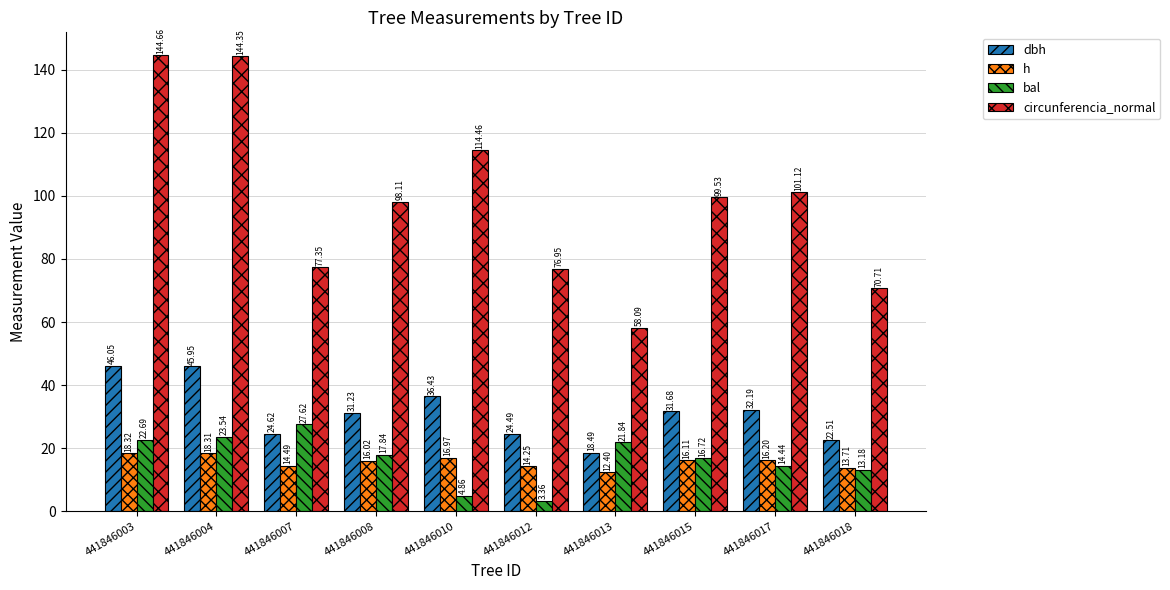

What are all the series names shown in the legend?

dbh, h, bal, circunferencia_normal